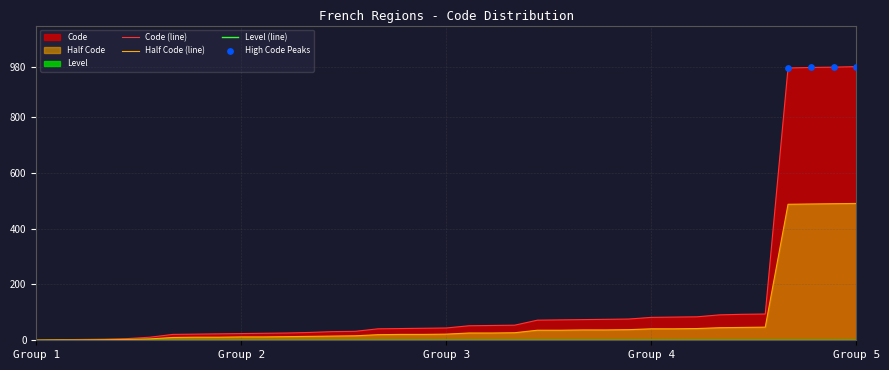

Which series has the largest total across all categories?

Code